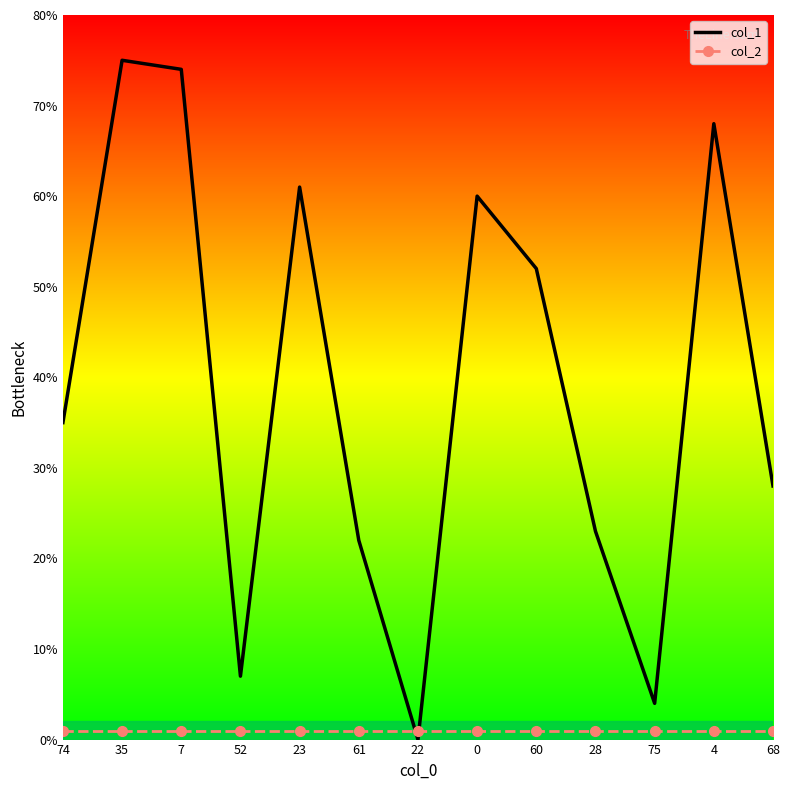

Which series ends up on top after the final intersection of col_2 and col_1?

col_1